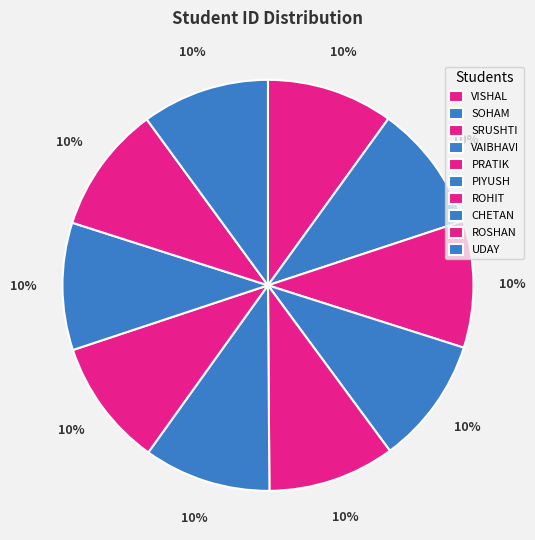

What percentage do UDAY and ROSHAN together represent?

20.1%